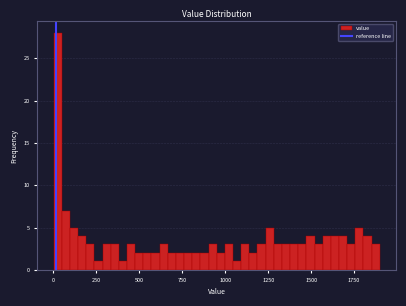

Read against the x-axis, roughly where is the centre of the tallest bar?

0